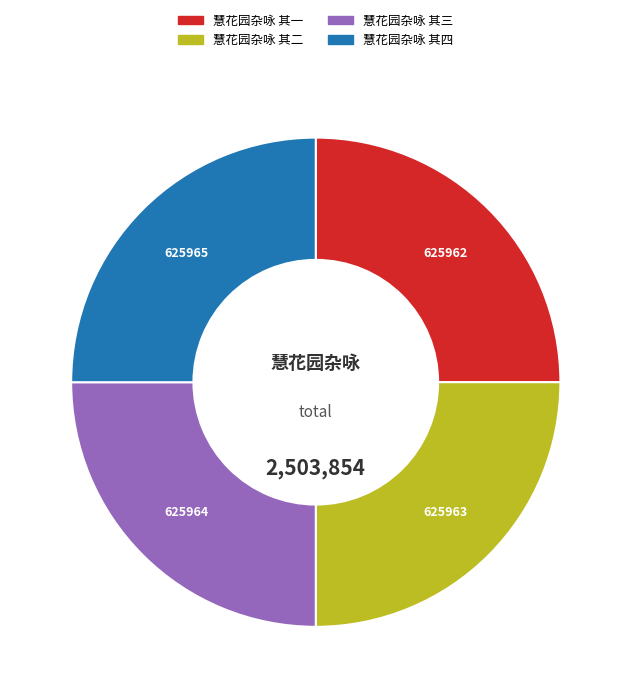

What is the ratio of the value at 慧花园杂咏 其三 to the value at 慧花园杂咏 其四?

1.0